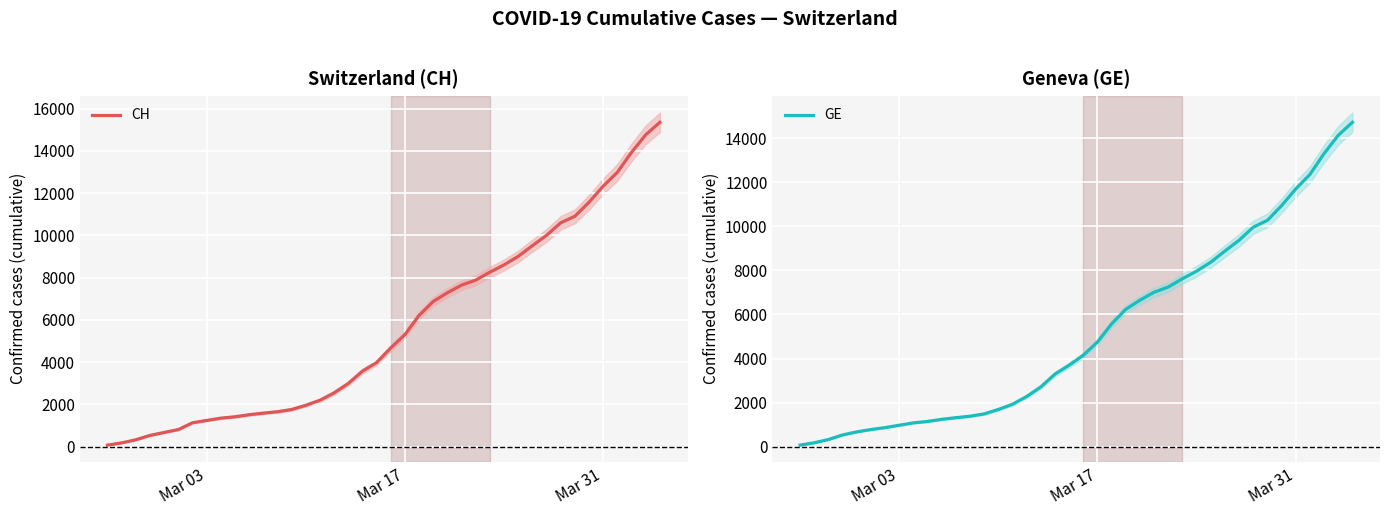

Where does the GE series first go above 4147?

Mar 17